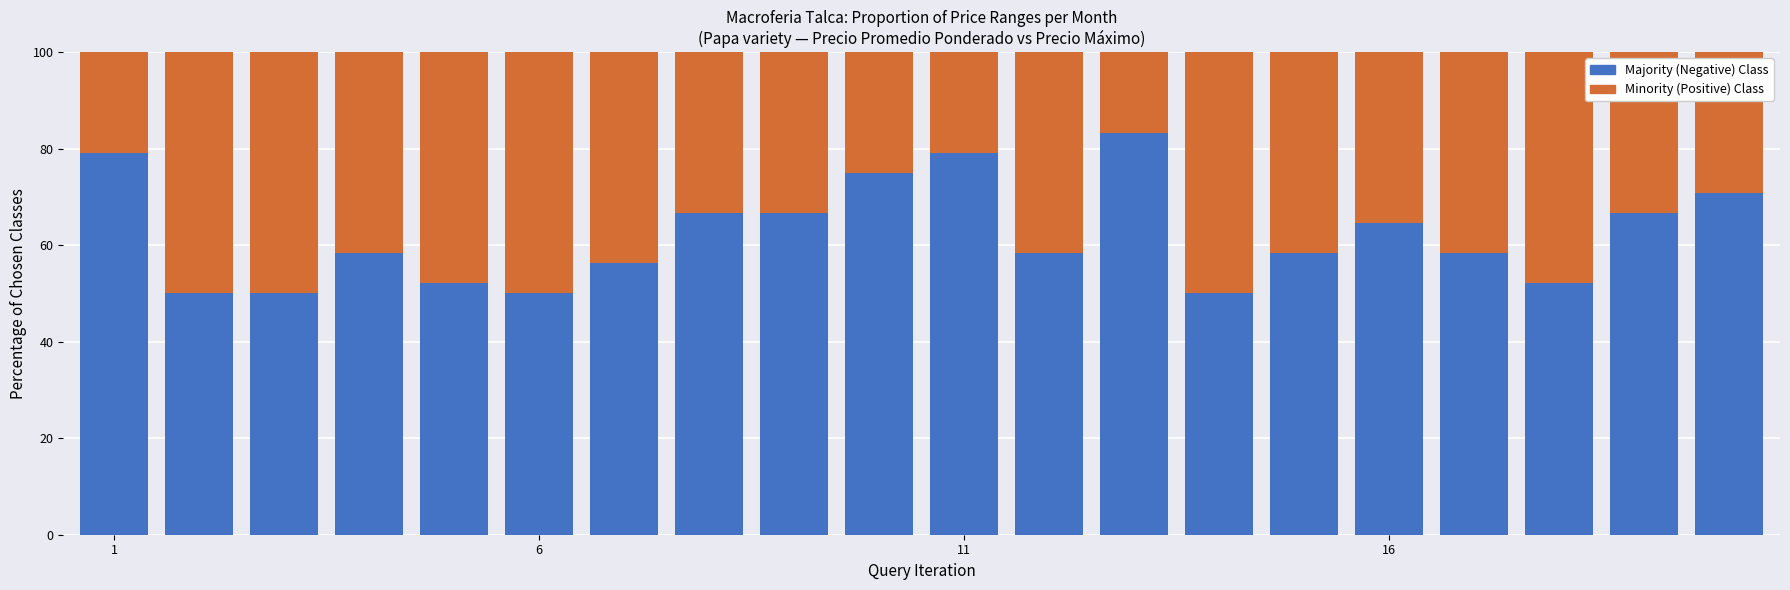

What is the minimum value for Majority (Negative) Class?

50.0